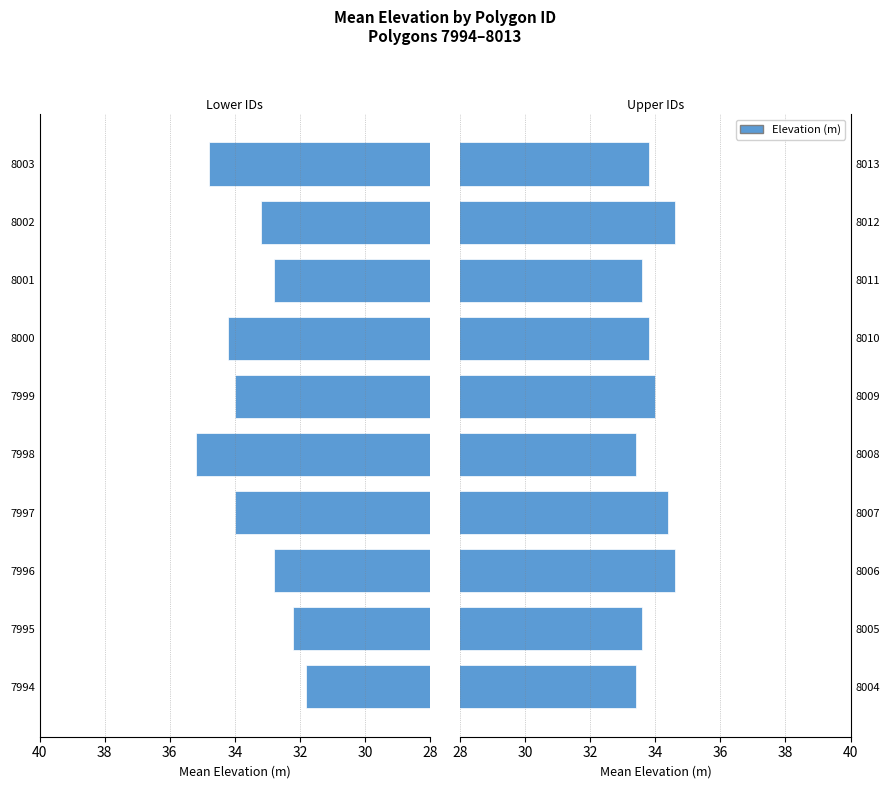

What position from the right is 40?

4